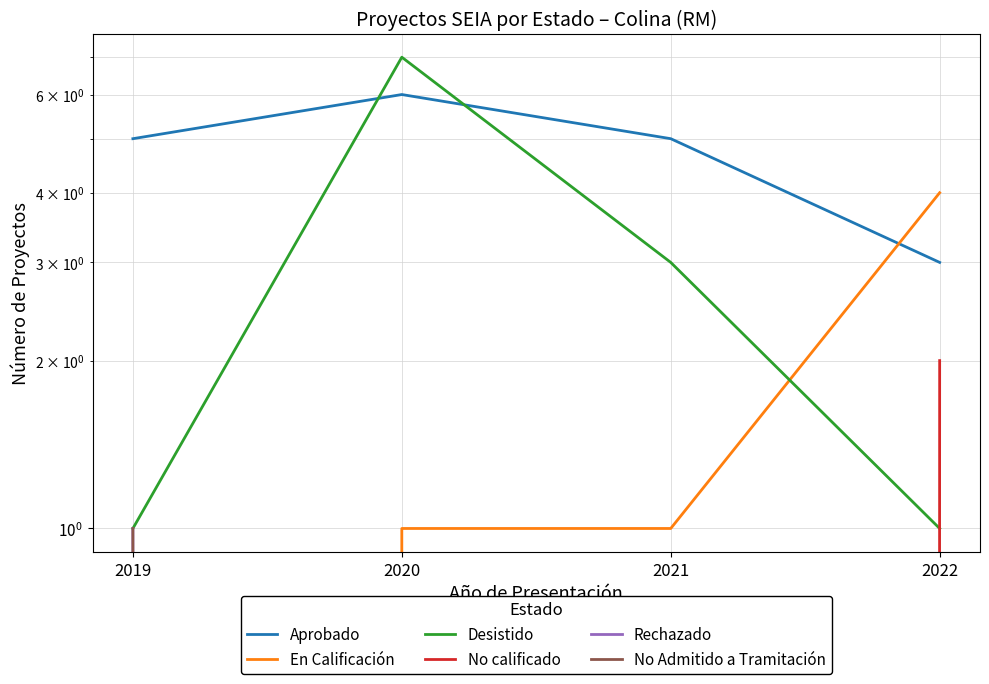

What is the spread (max minus min) of values at 2021?

5